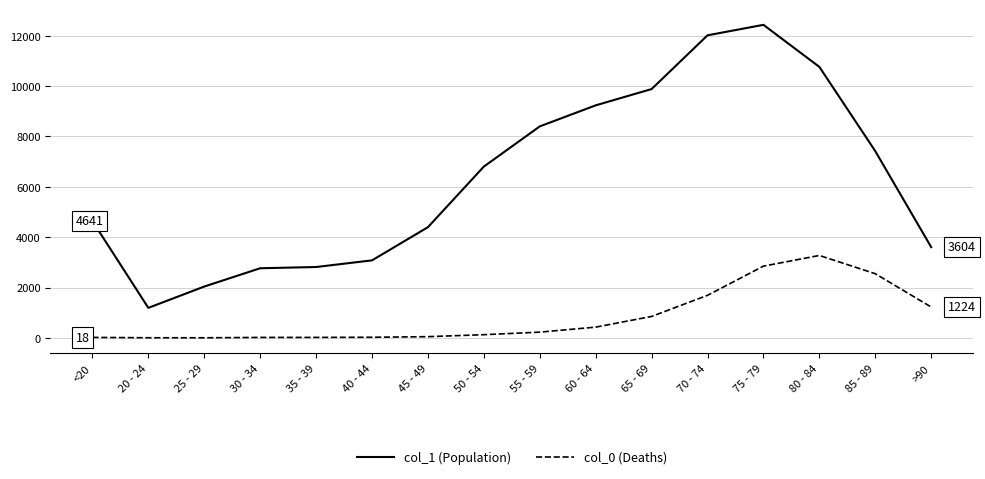

Between 70 - 74 and 75 - 79, which series saw the biggest shift?

col_0 (Deaths)